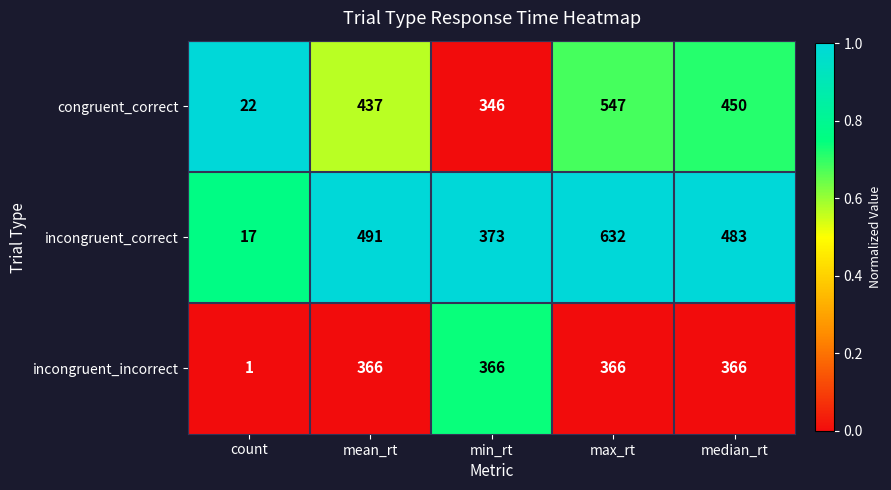

What is the average value of the incongruent_correct series?

399